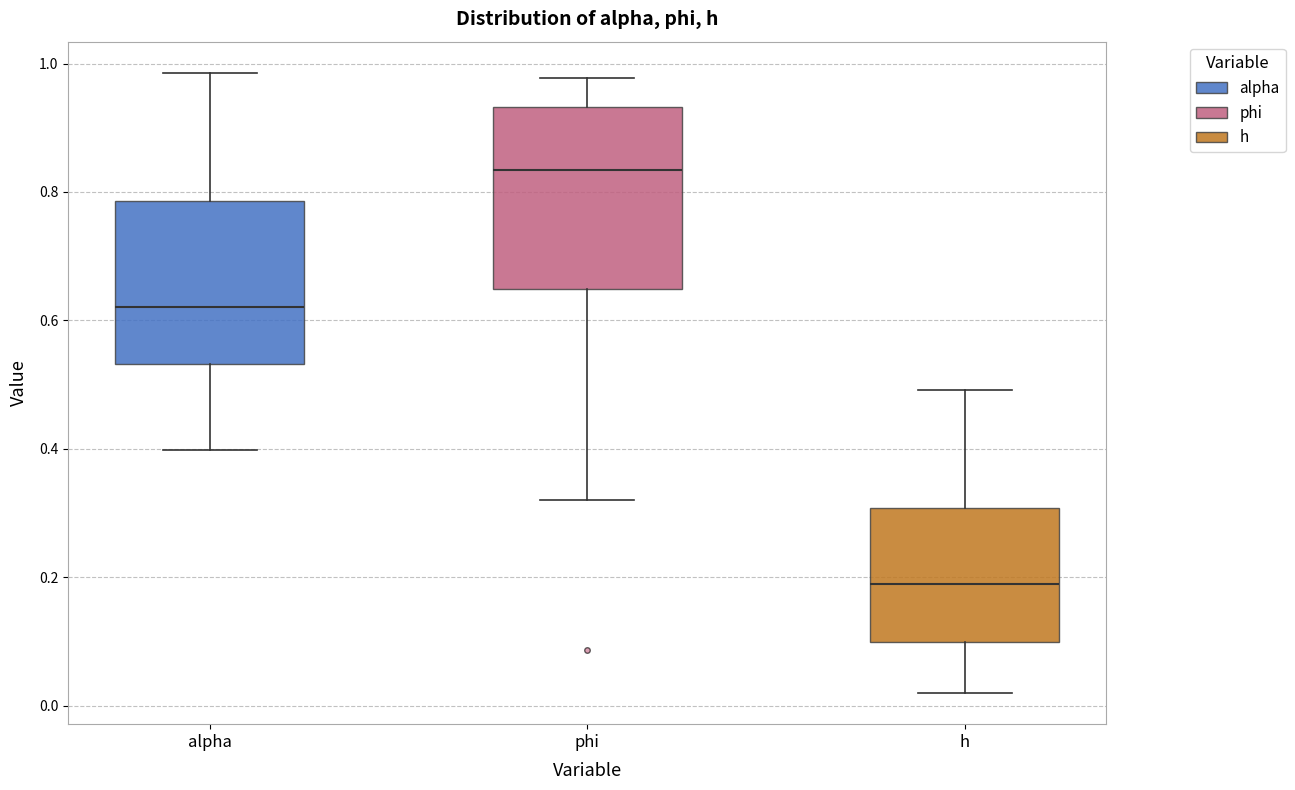

Reading left to right, read every box against the y-axis: the position of its median line, the range the box covers, and the ends of its whiskers. The values are not printed on the chart, so give them approximately, as read against the axis.

alpha: median 0.62, box 0.54 to 0.78, whiskers 0.40 to 0.98
phi: median 0.84, box 0.64 to 0.94, whiskers 0.32 to 0.98
h: median 0.18, box 0.10 to 0.30, whiskers 0.02 to 0.50